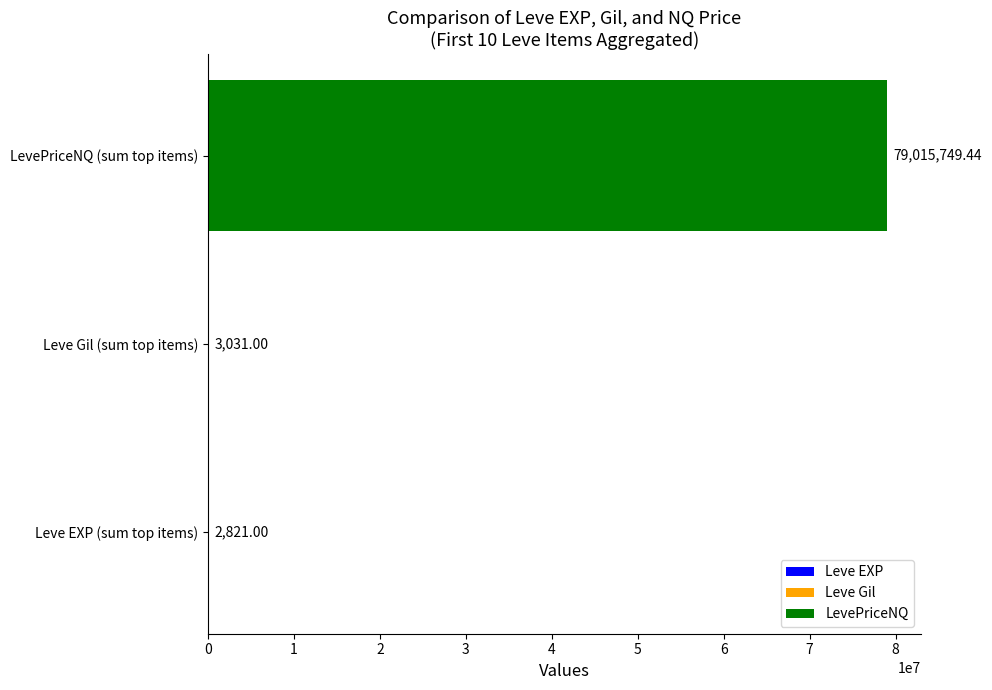

How many categories are shown in the chart?

3